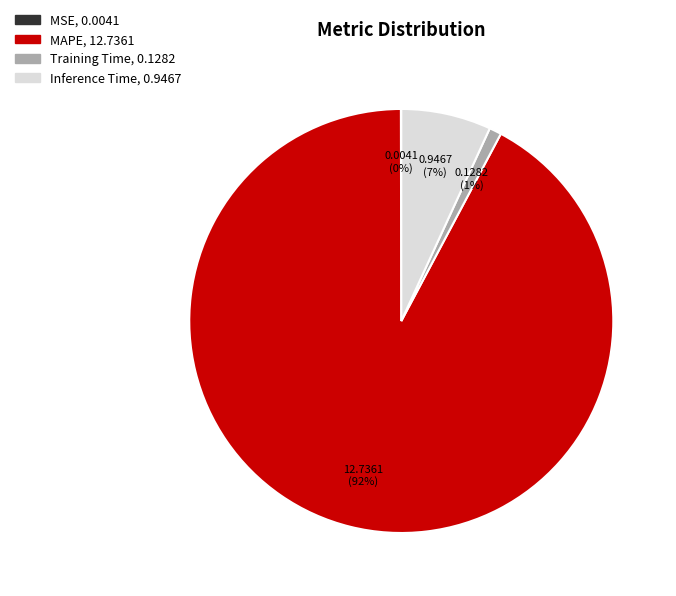

Which category has the biggest portion of the pie?

MAPE